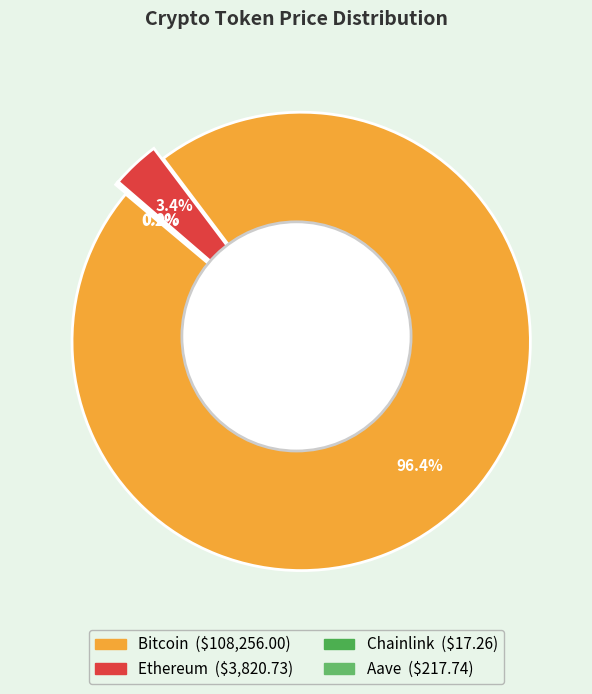

Does Bitcoin represent more than half of the total?

Yes